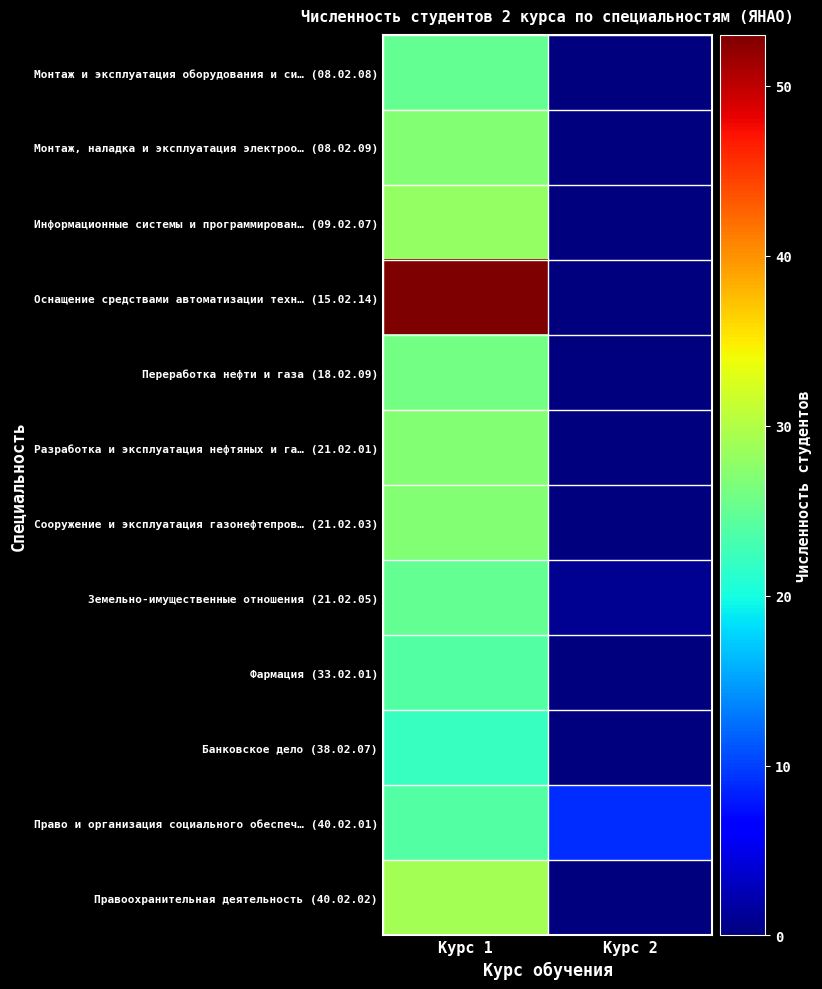

What is the maximum value shown in the chart?

53